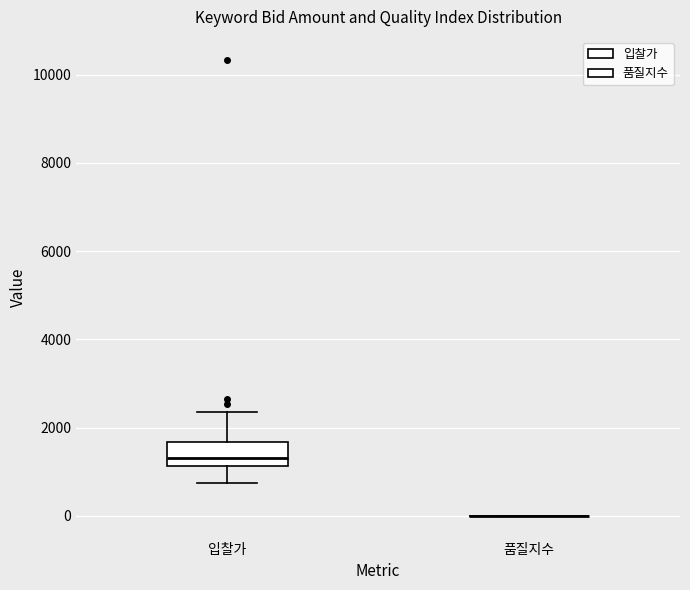

Where does the median line of the box for 입찰가 sit on the y-axis? The values are not printed on the chart, so give them approximately, as read against the axis.

1400